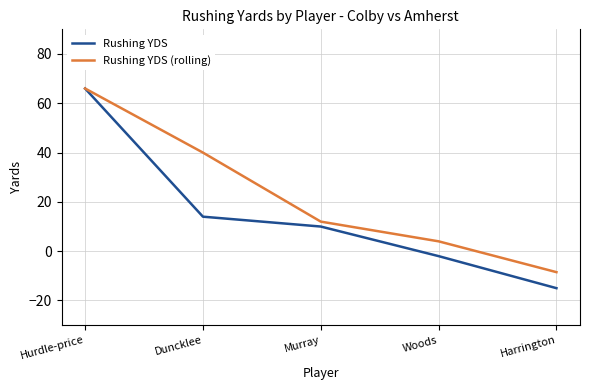

Rank the categories by Rushing YDS value from highest to lowest.

Hurdle-price, Duncklee, Murray, Woods, Harrington